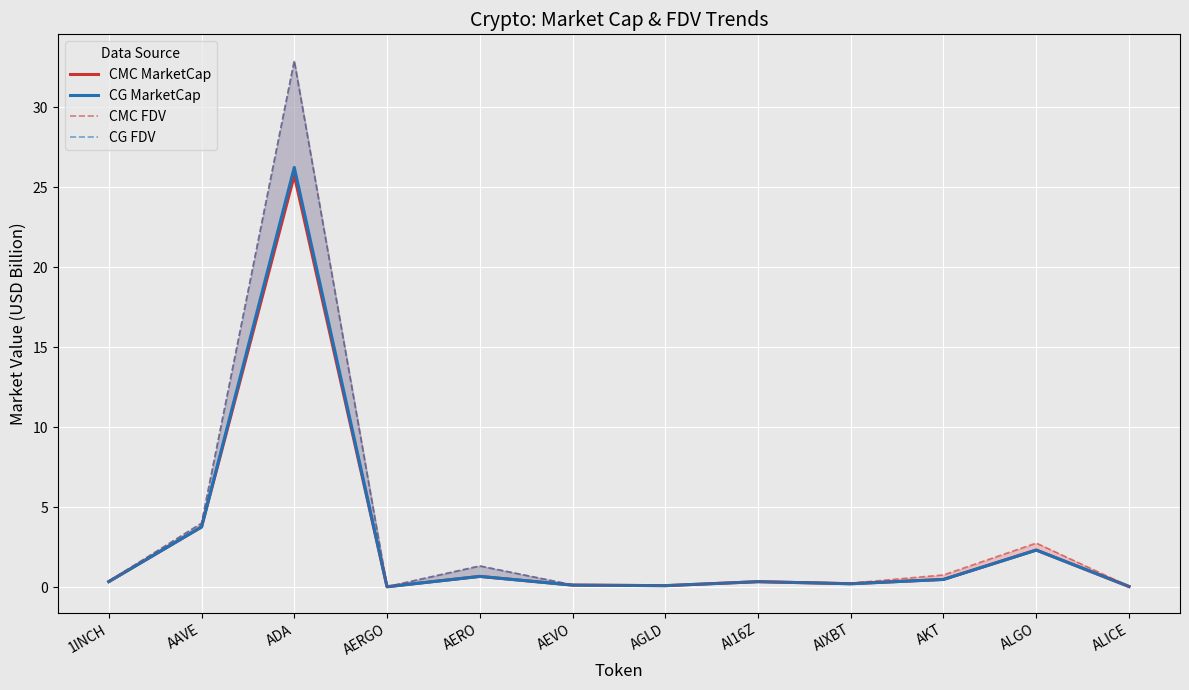

At which category does the chart reach its peak across all series?

ADA